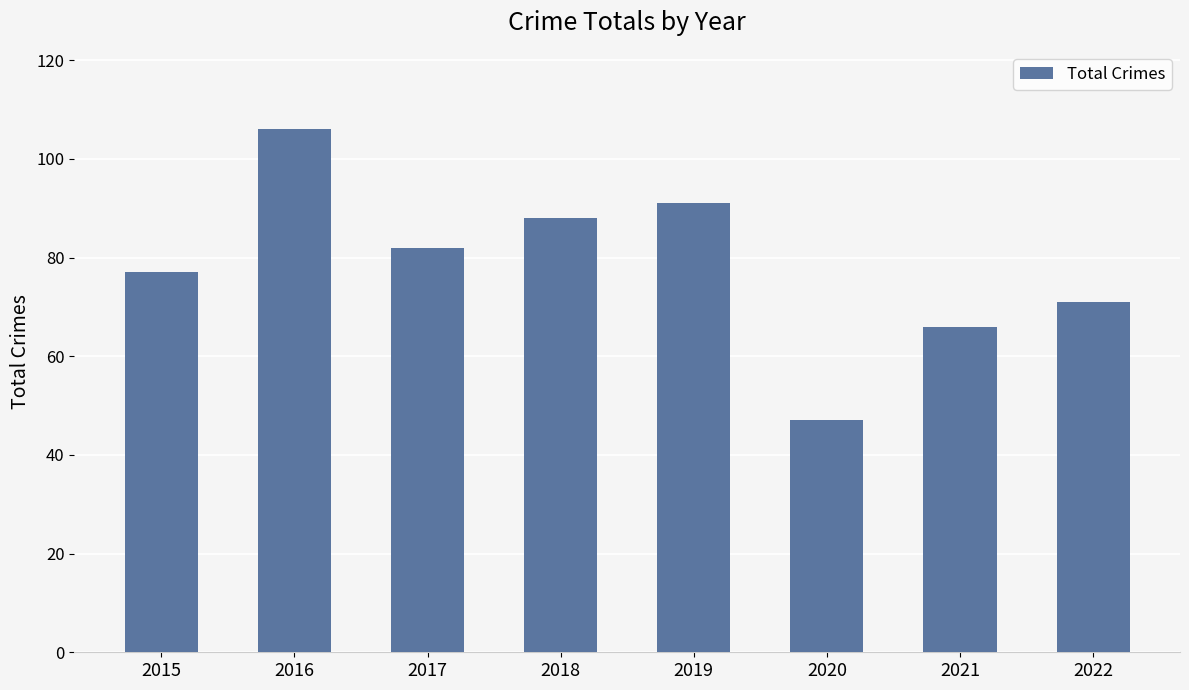

Reading left to right, transcribe all the data shown in this chart.

77	106	82	88	91	47	66	71